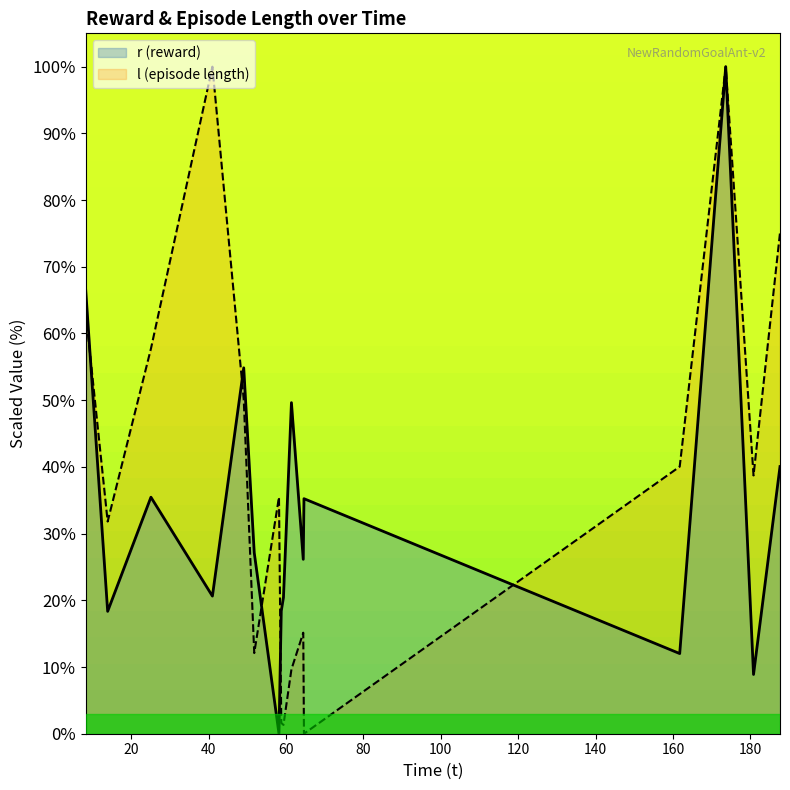

What is the highest value of the r (reward) series?

100.0